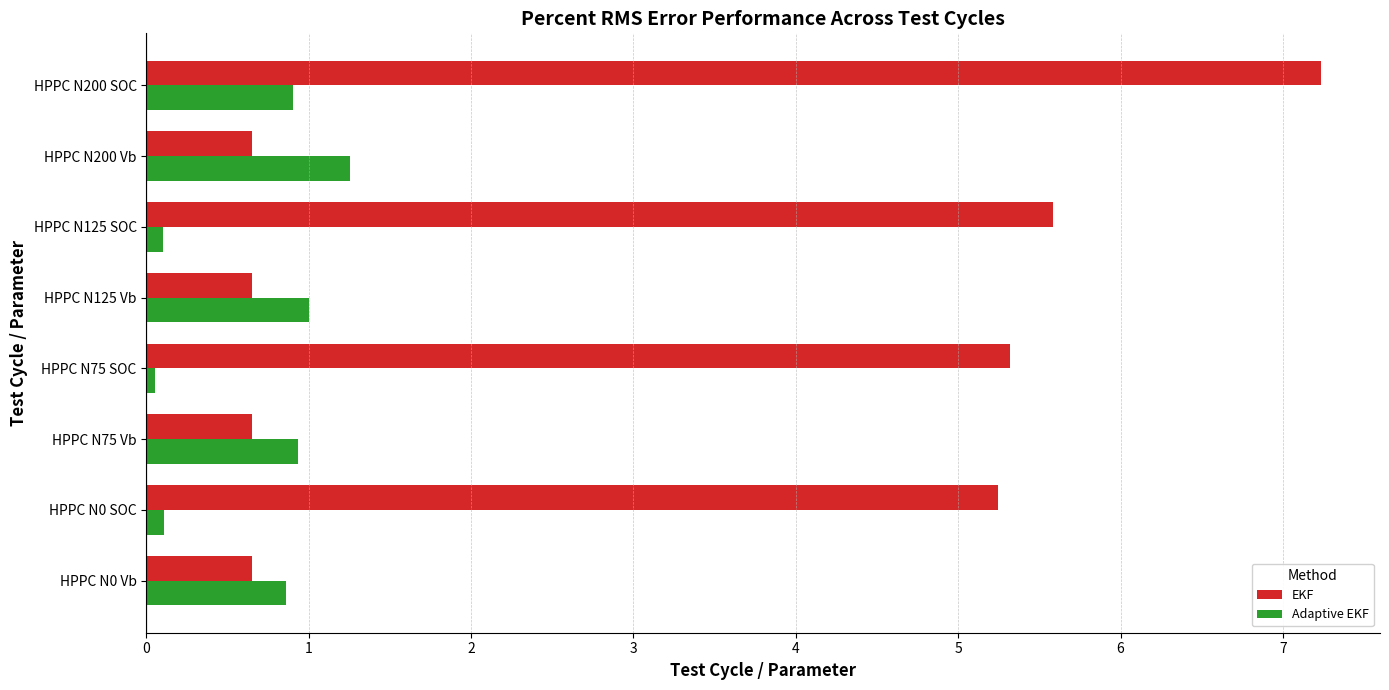

At which label does Adaptive EKF reach its peak?

HPPC N200 Vb